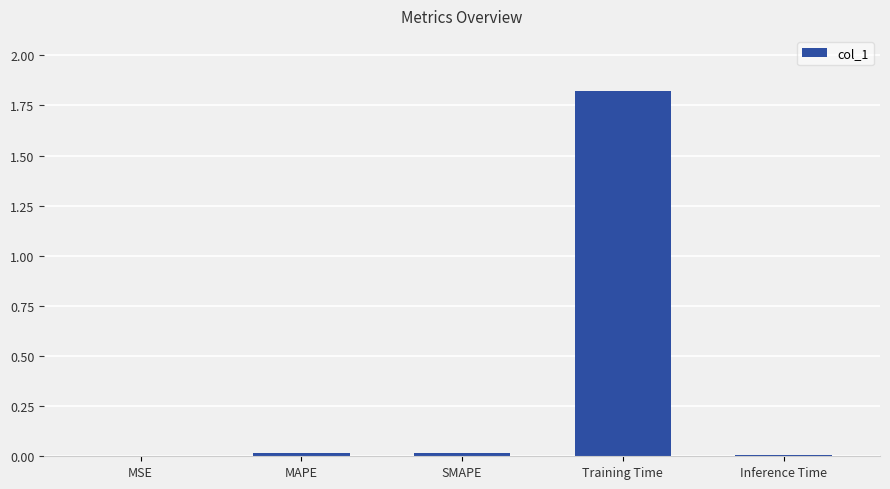

Which label corresponds to the largest value in the chart?

Training Time